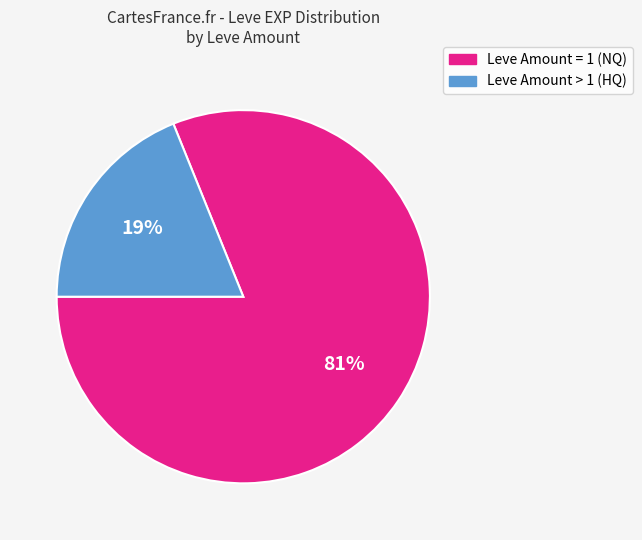

Does any single category account for the majority?

Yes